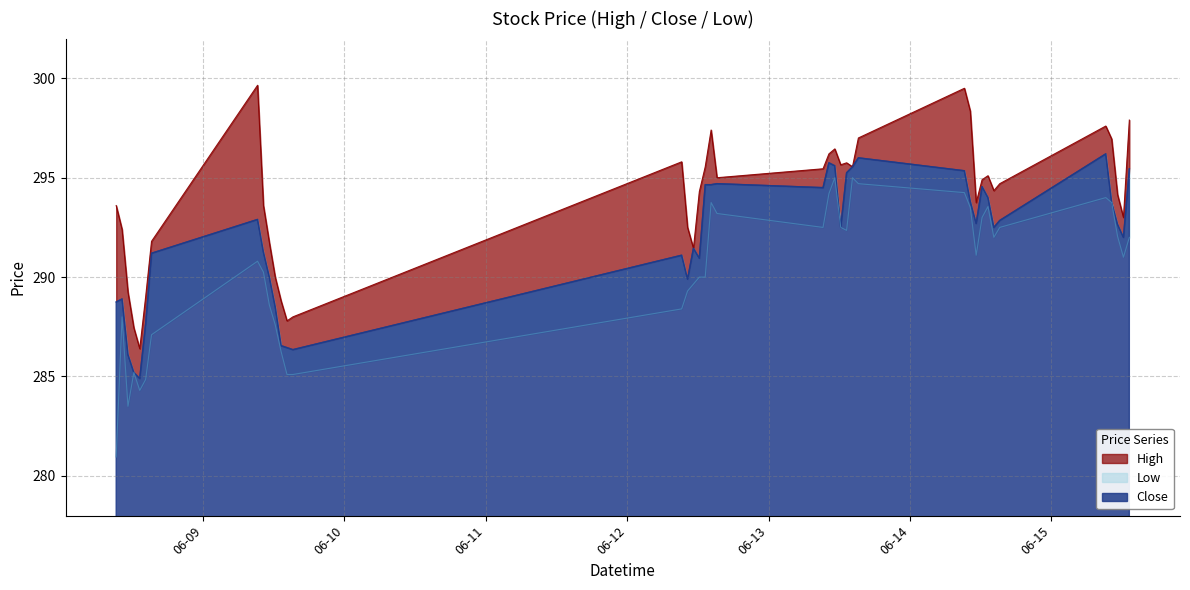

What is the lowest value of the Close series?

284.9